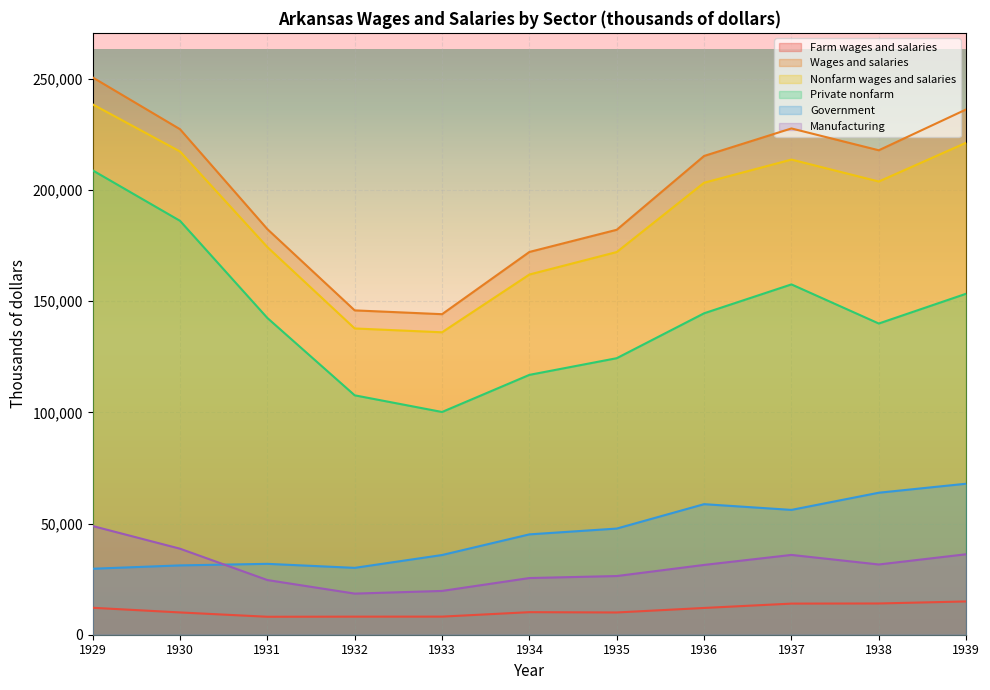

Which has a higher value, 1932 or 1934?

1934